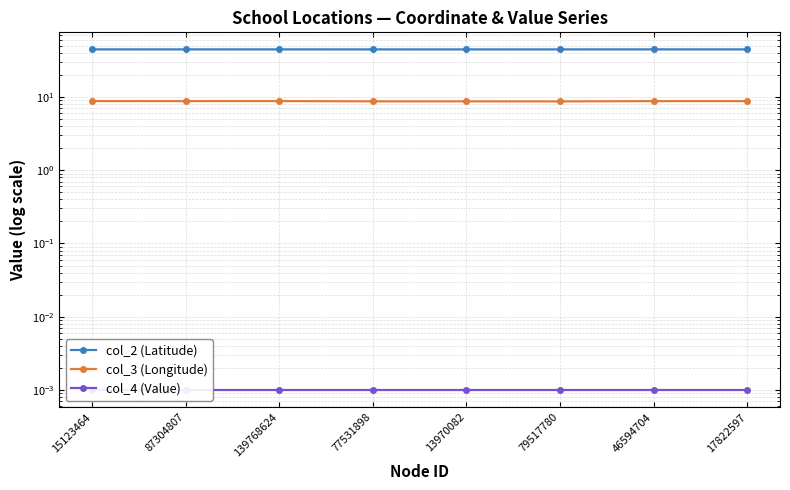

What position from the left is 15123464?

1